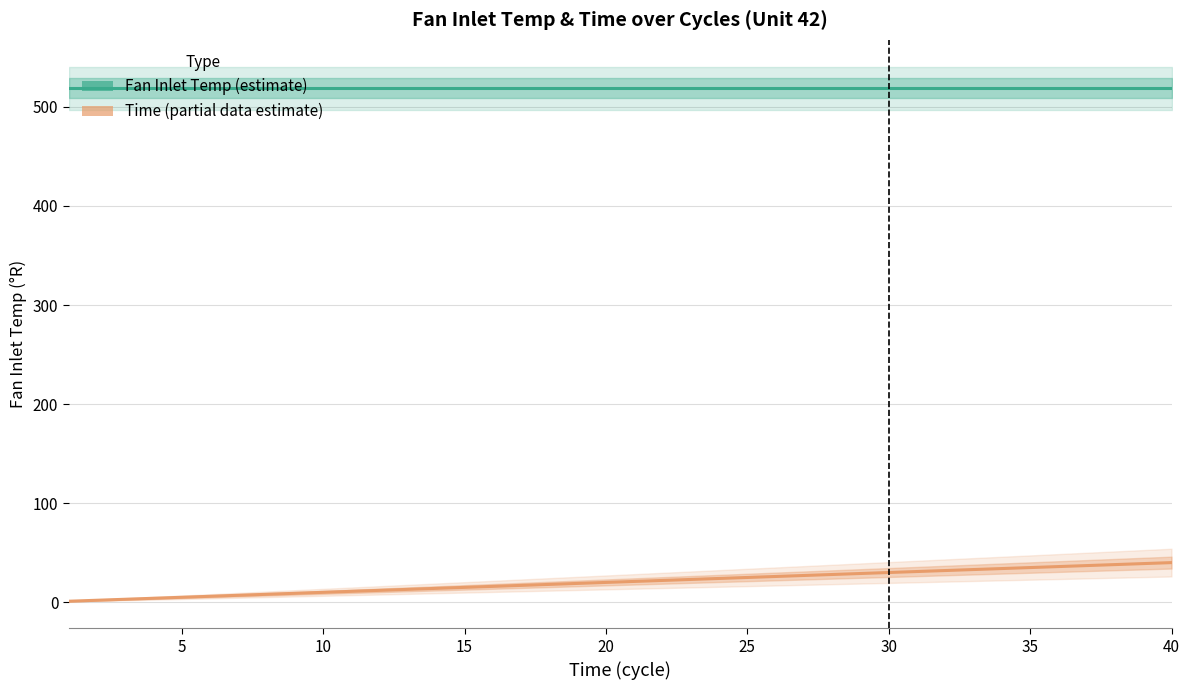

What is the smallest value displayed?

1.0